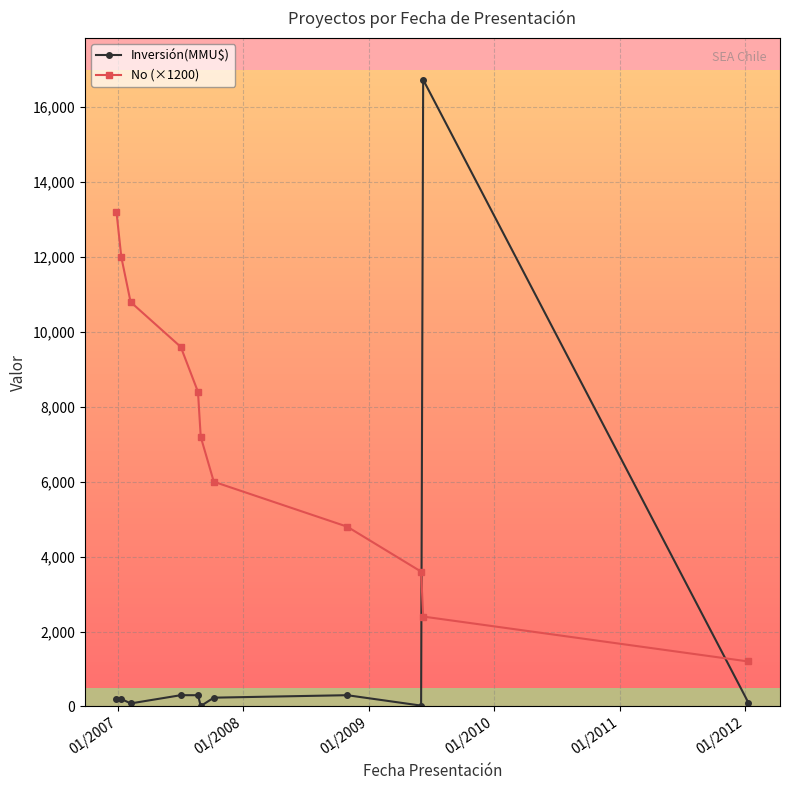

What is the difference between the maximum and second lowest values in the Inversión(MMU$) series?

16714